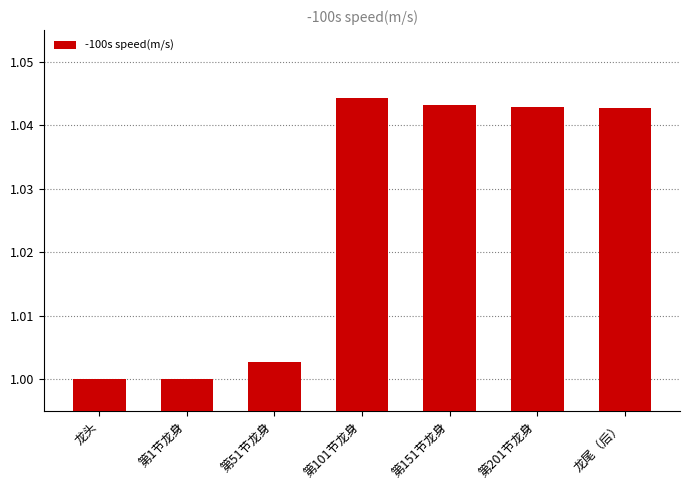

How many distinct data groups are displayed?

1